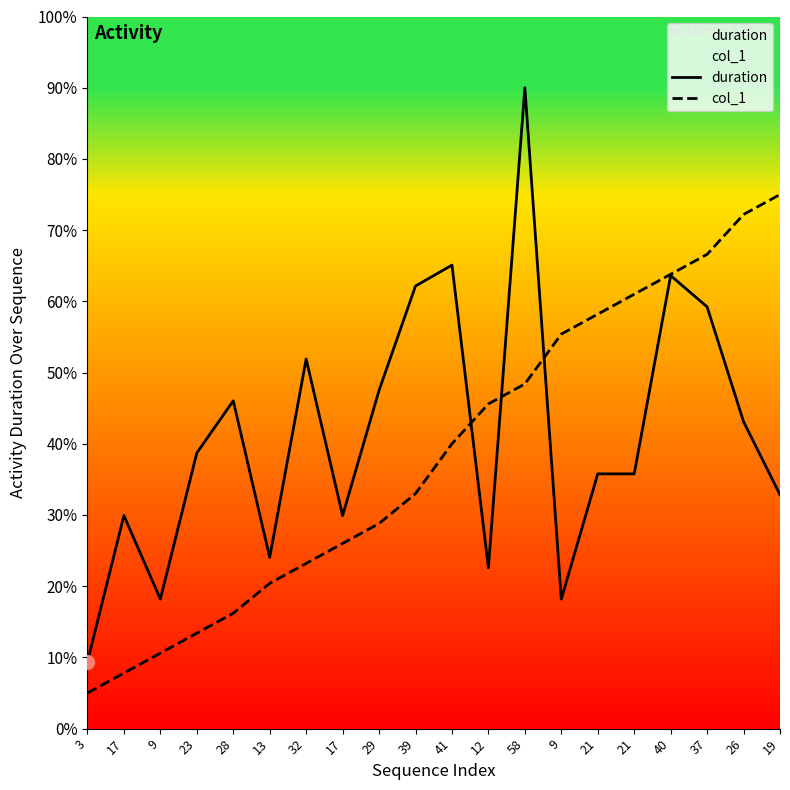

How many data points in col_1 are less than 40?

10